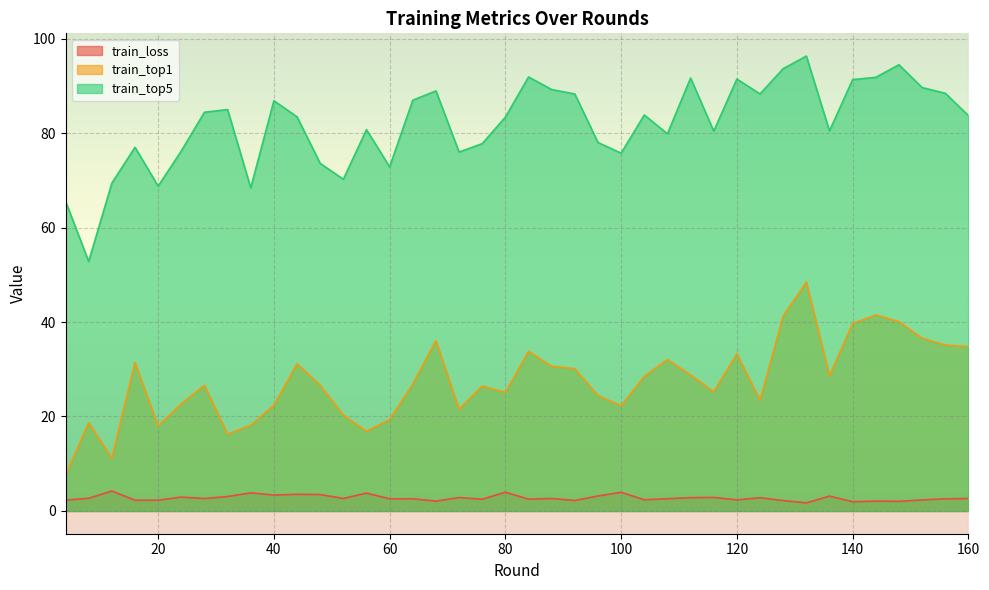

How many data points in train_top1 are above 26?

23